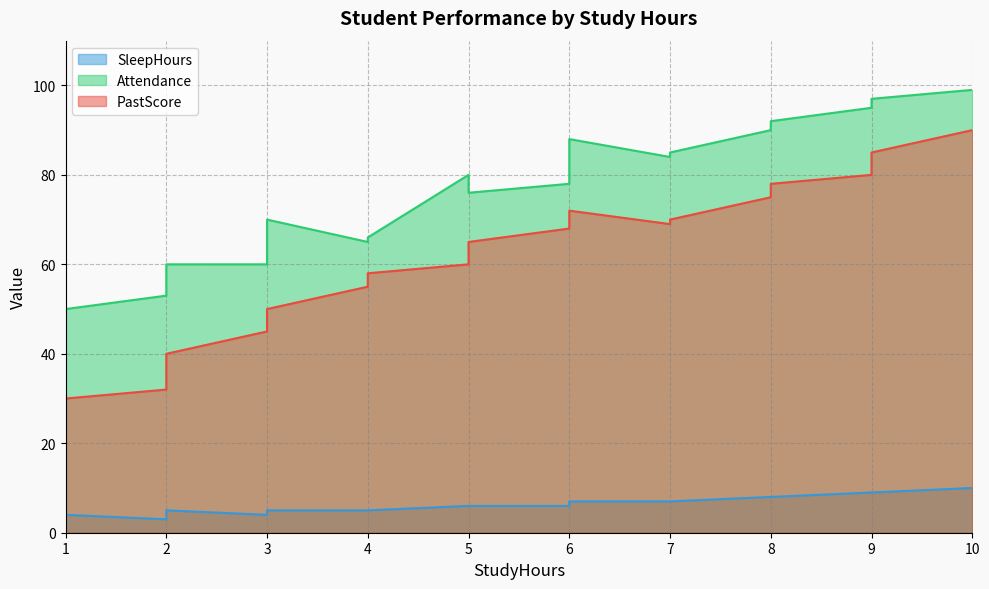

Which series has the largest total across all categories?

Attendance